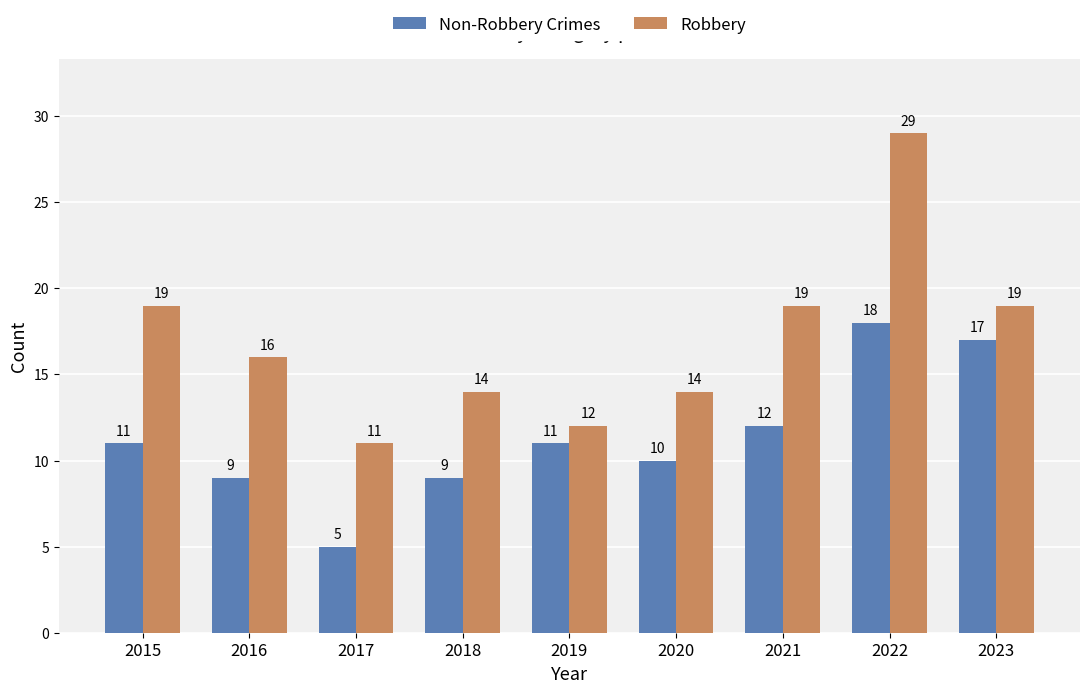

What is the difference between the Robbery values at 2017 and 2022?

18